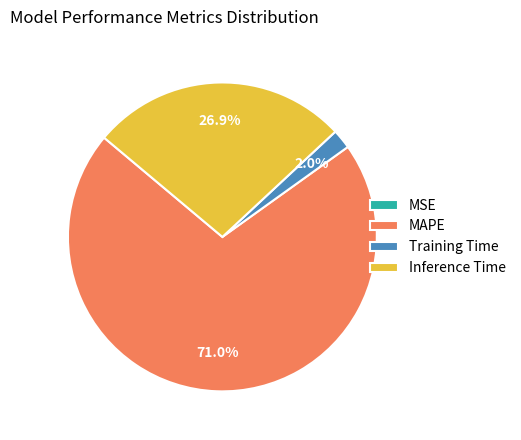

To the nearest percent, what is the difference between the largest and smallest slice percentages?

71%